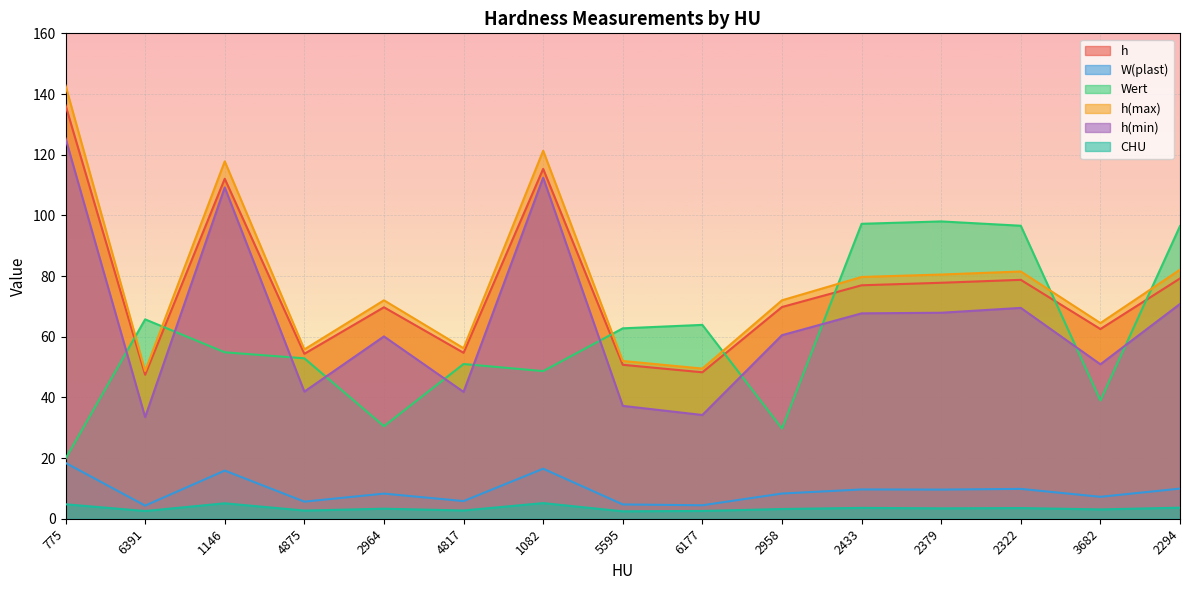

Between 6391 and 5595, which series saw the biggest shift?

h(min)